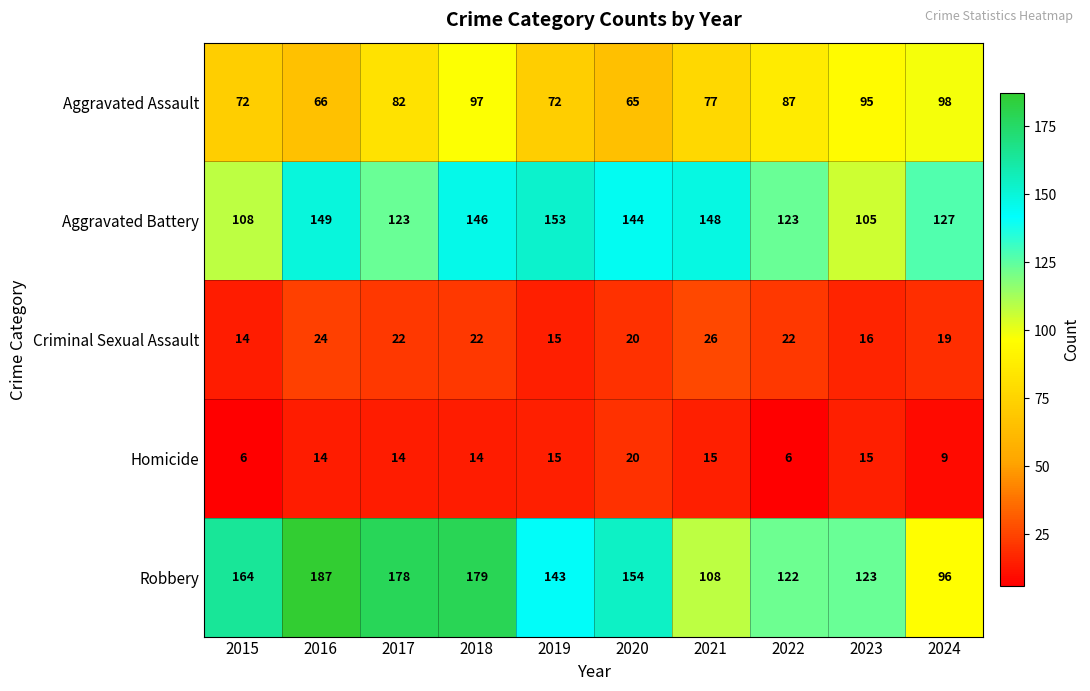

What is the total value across all series at 2018?

458